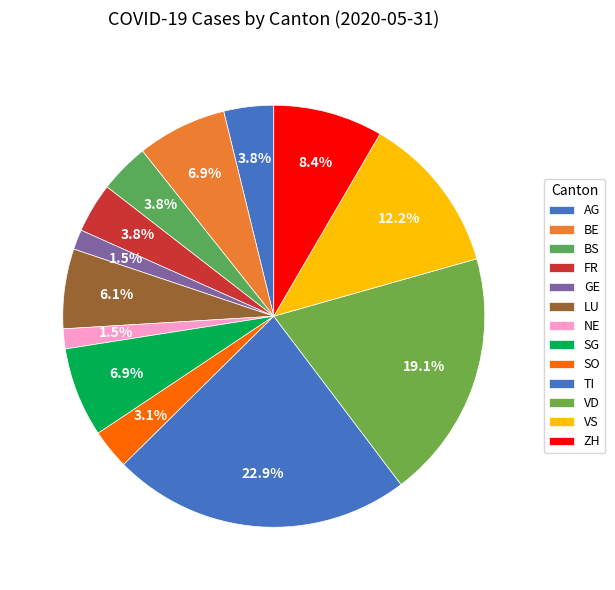

Count the number of slices in the pie.

13